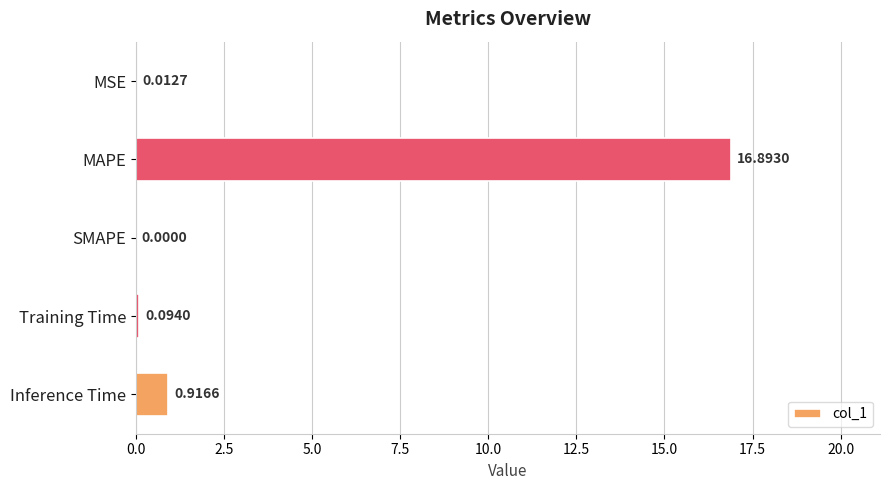

Between MAPE and Training Time, which is larger?

MAPE